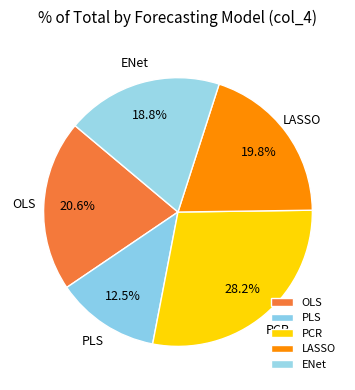

Is there a majority slice in this chart?

No